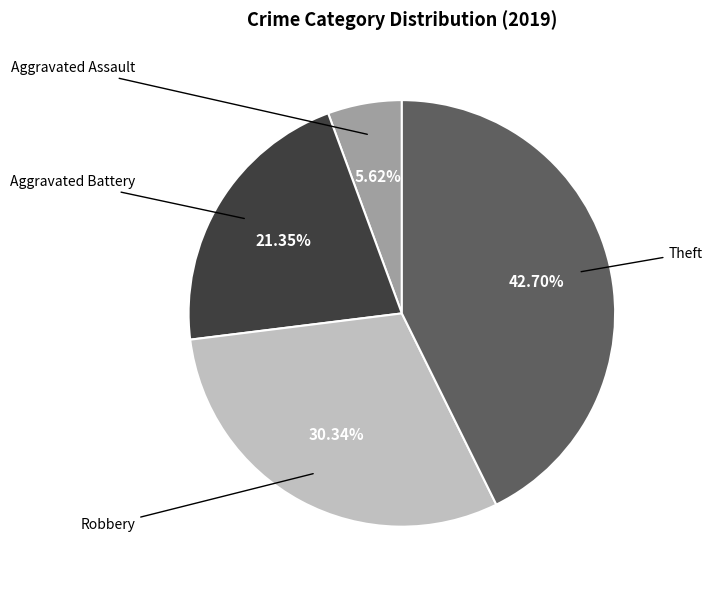

Is there a majority slice in this chart?

No